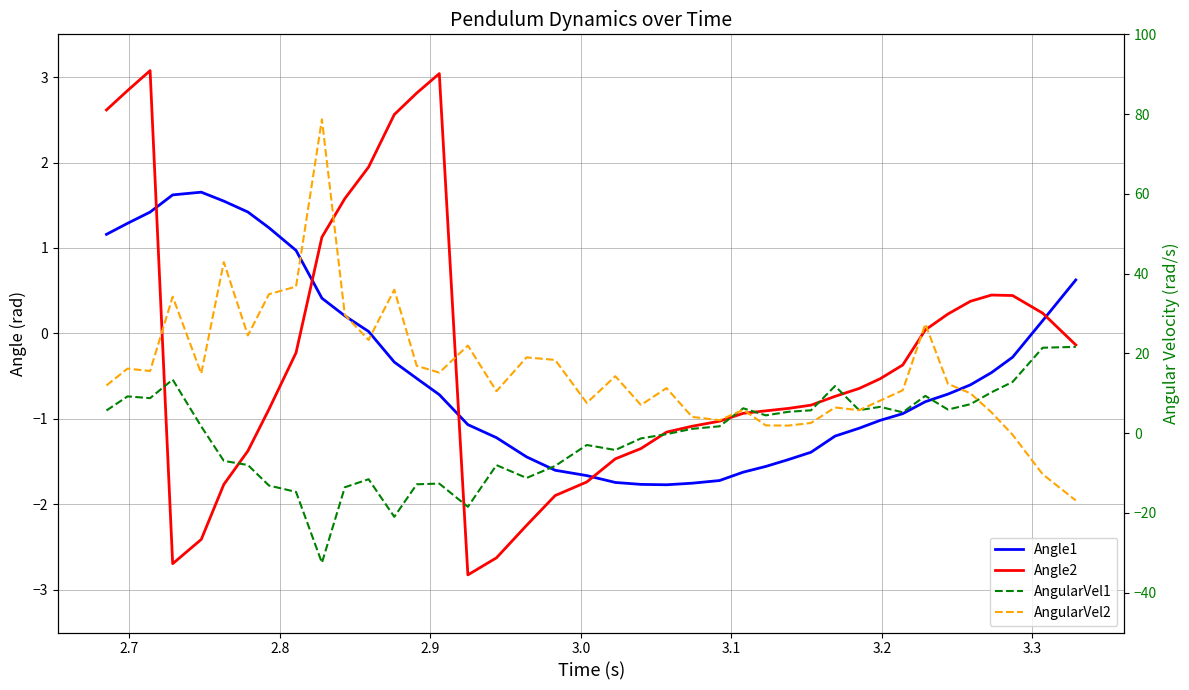

Which series has the largest total across all categories?

AngularVel2